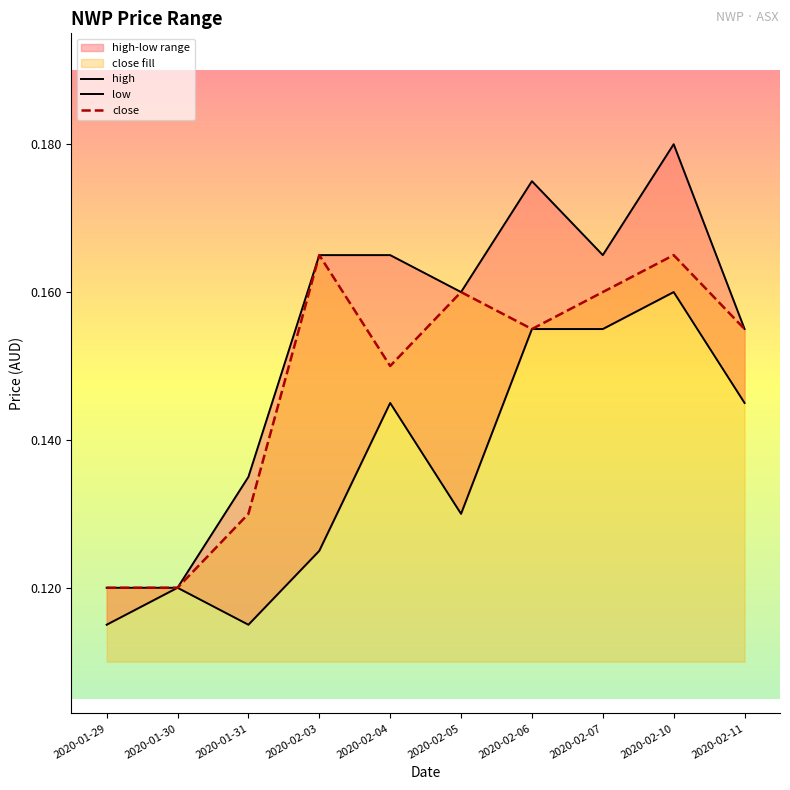

The high series shows 0.1 at 2020-01-30. True or false?

True